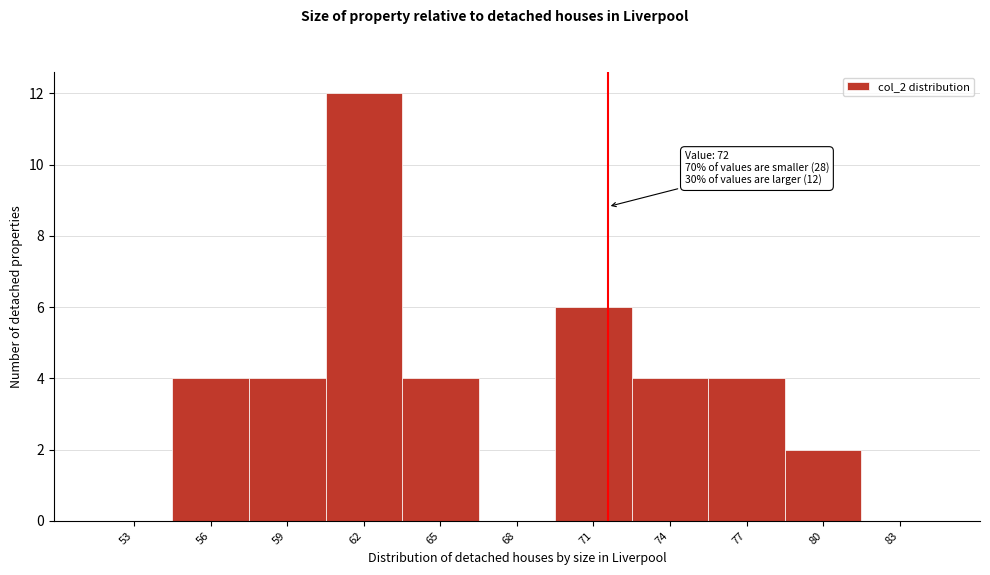

Over which range of the x-axis is the bar tallest?

60.5 to 63.5